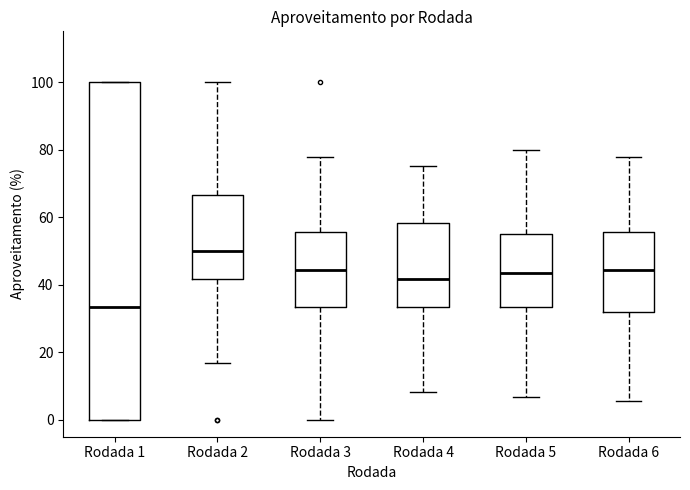

Which box is the tallest, from its lower edge to its upper edge?

Rodada 1